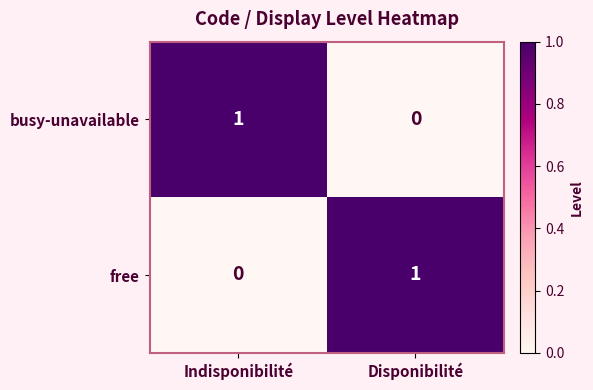

Rank the series at Indisponibilité from lowest to highest value.

free, busy-unavailable